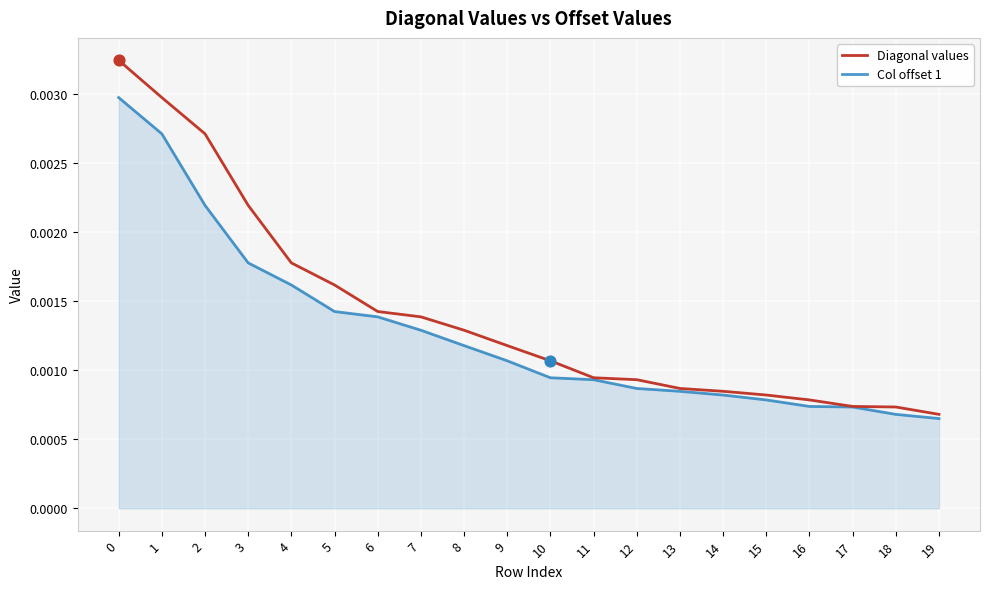

Which series changed the most between 9 and 15?

Diagonal values